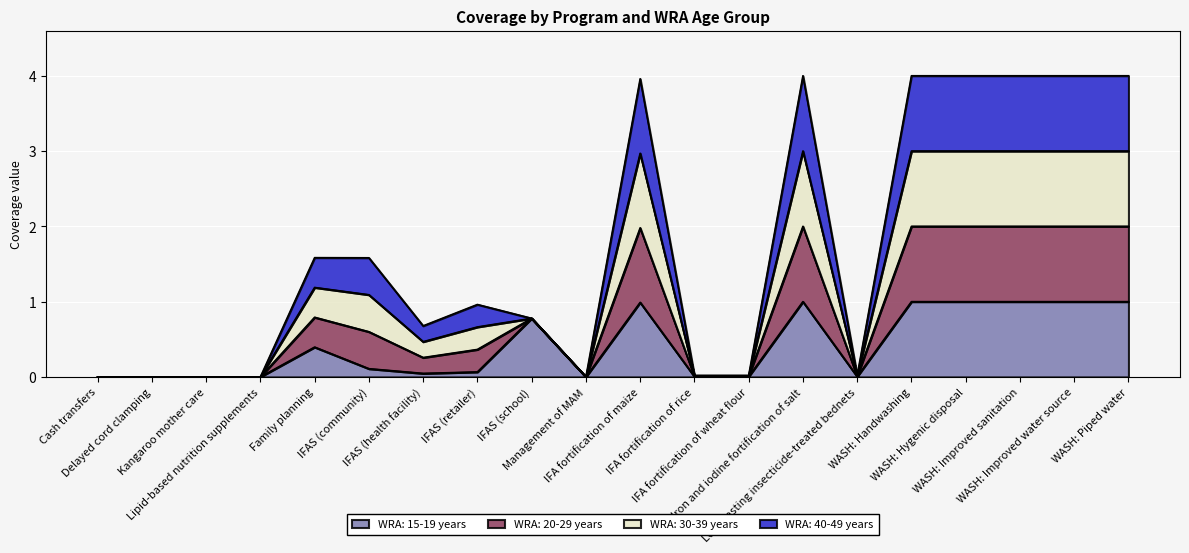

True or false: WRA: 30-39 years has more than 2 points higher than both neighbors.

True